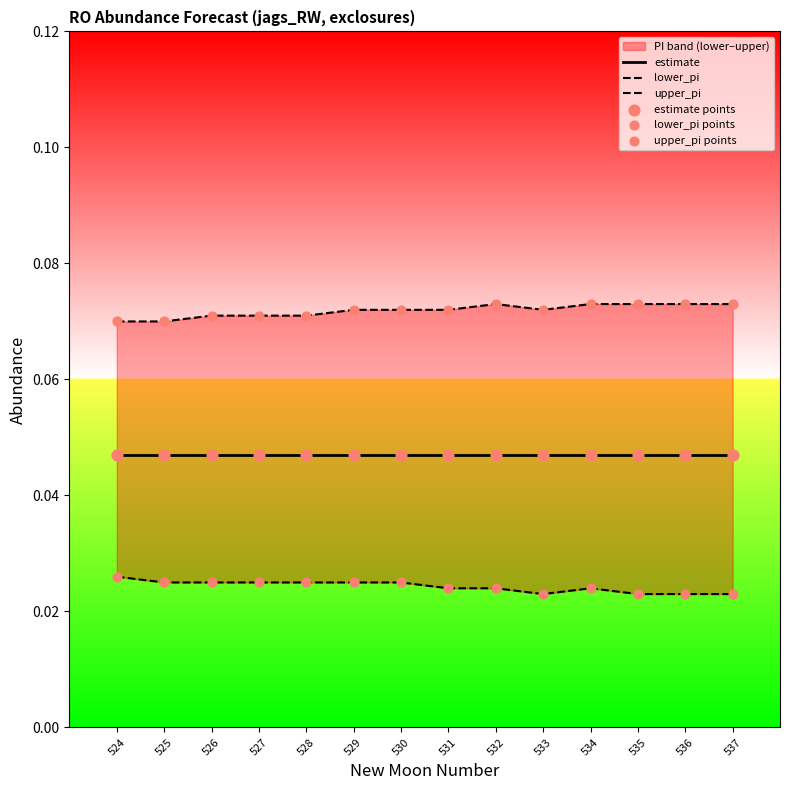

At which category is the sum across all series the highest?

529